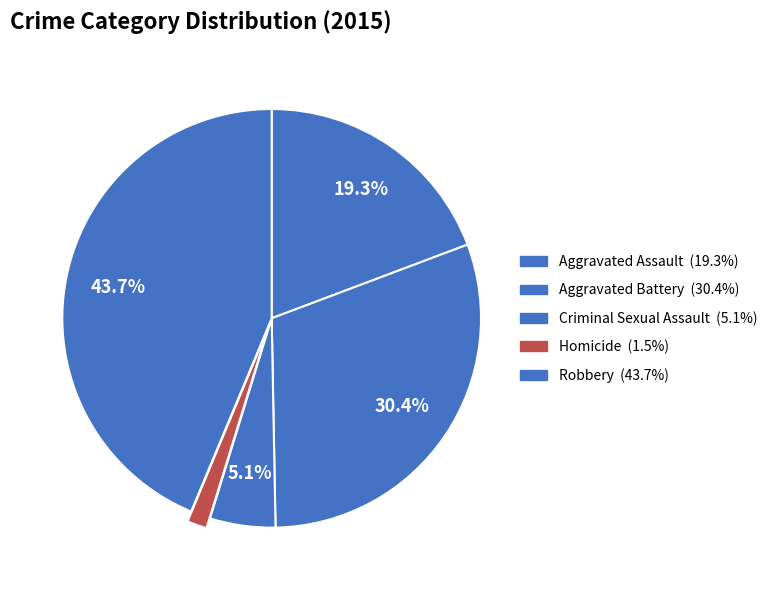

Is the sum of Aggravated Battery and Homicide greater than half?

No